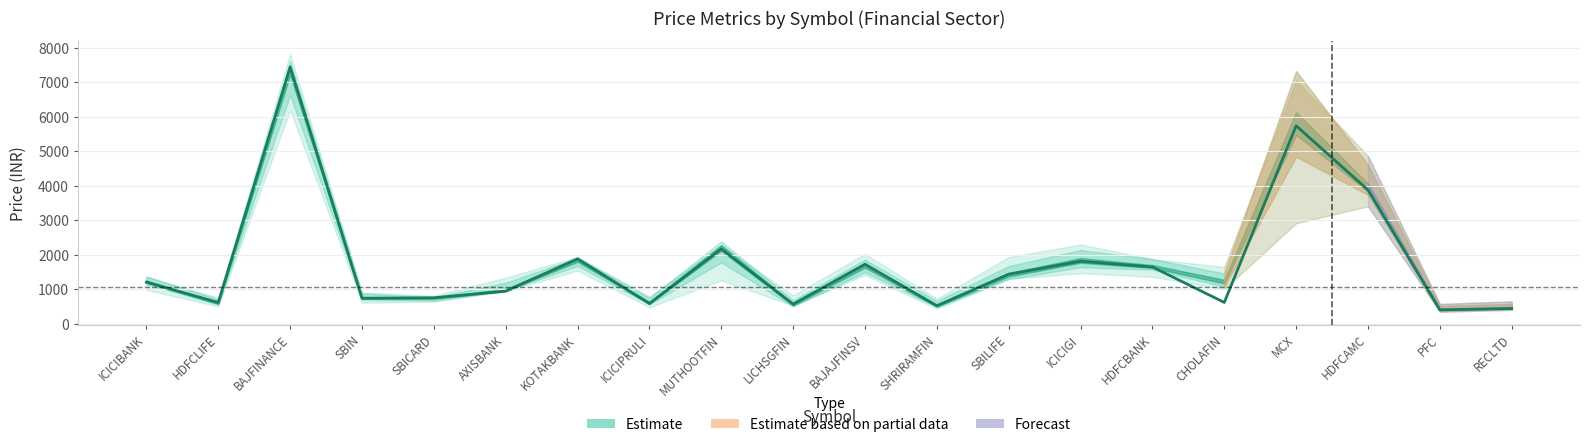

How many lines are shown in the chart?

1